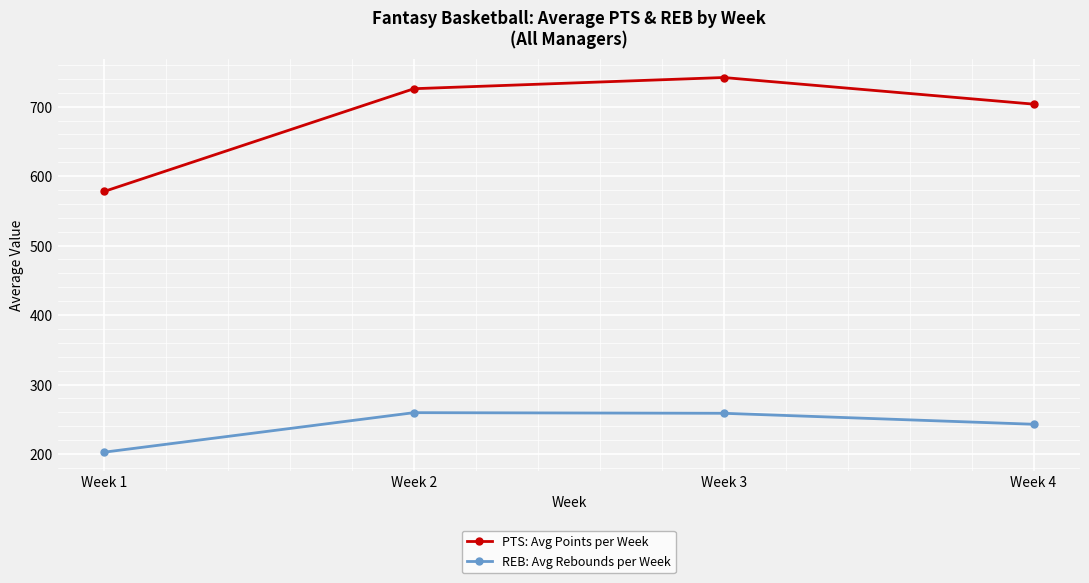

What are all the series names shown in the legend?

PTS: Avg Points per Week, REB: Avg Rebounds per Week